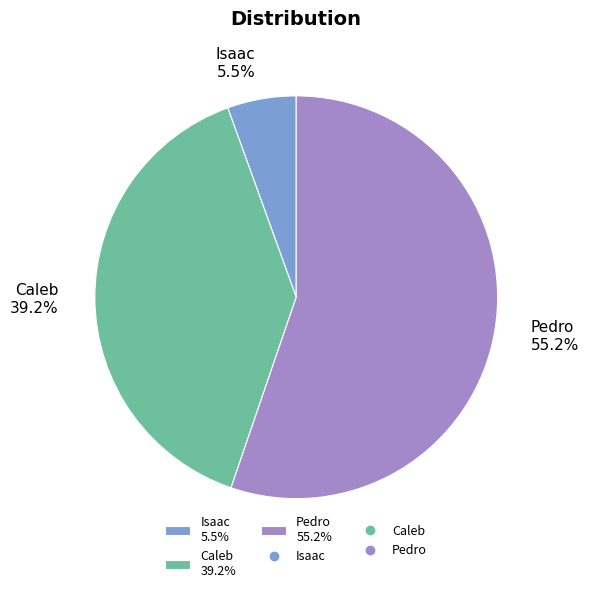

Which category has the smallest portion of the pie?

Isaac